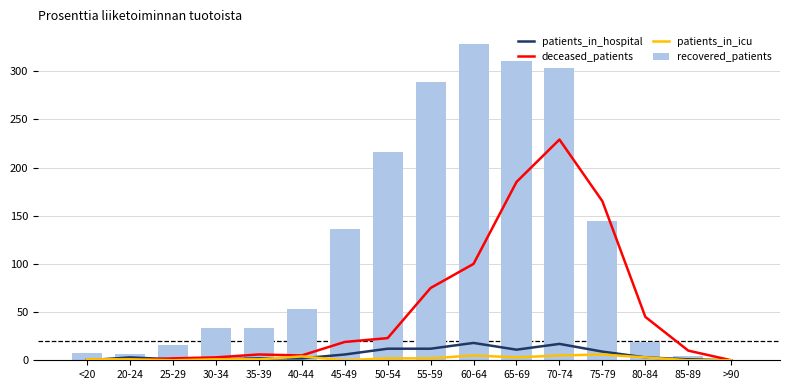

What is the total value across all series at 45-49?

161